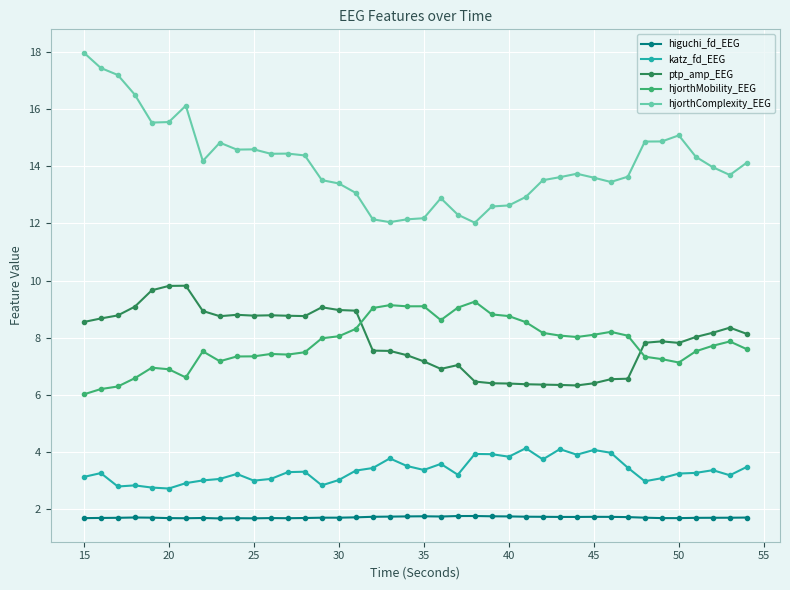

What is the value of the katz_fd_EEG point at the 36th from the left?

3.2